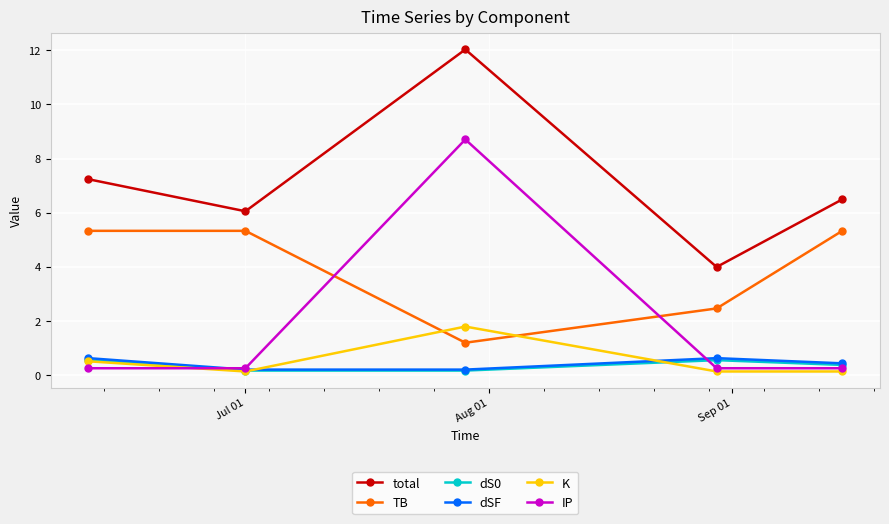

What is the maximum value shown in the chart?

12.0